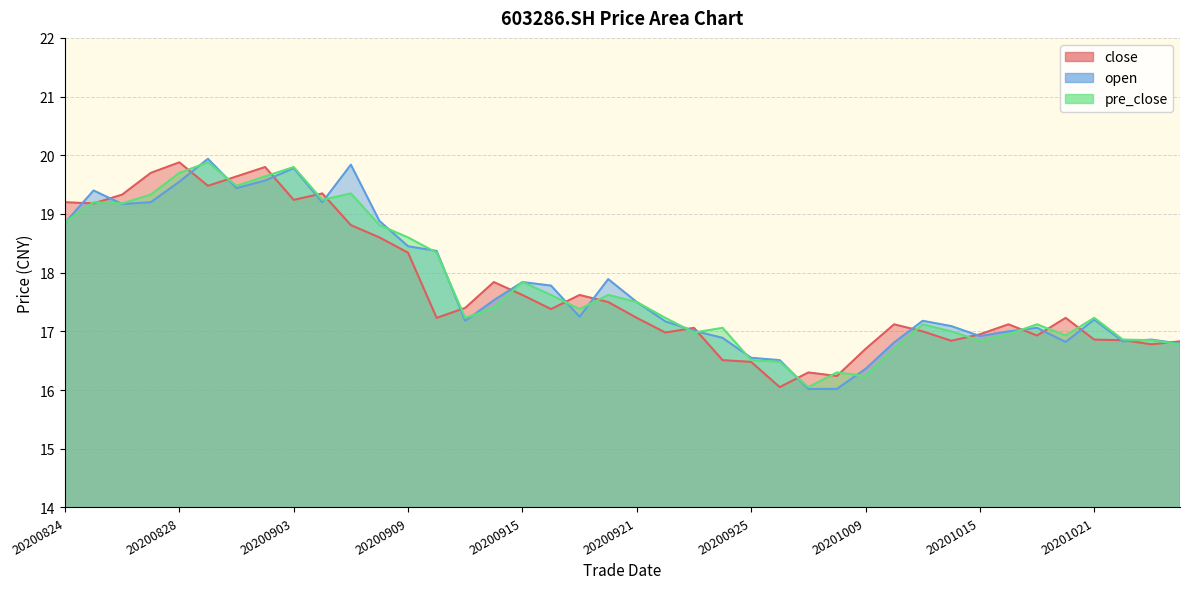

Which category has the highest value across all series?

20200831